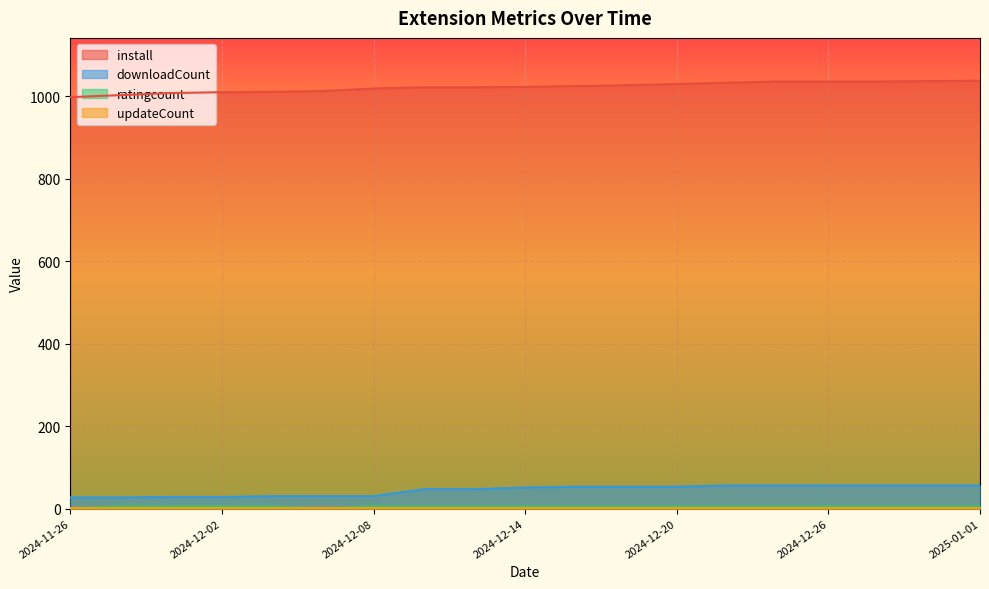

Which series has the largest total across all categories?

install